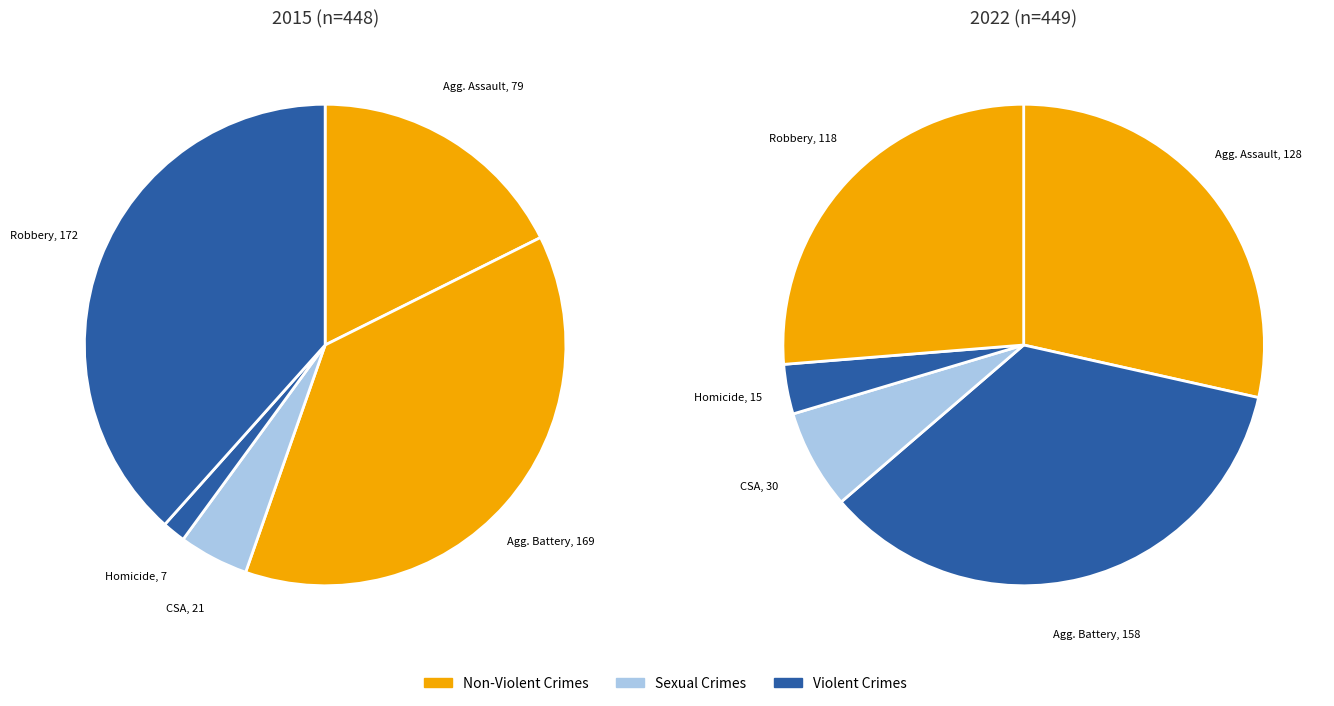

How many slices are in this pie chart?

5